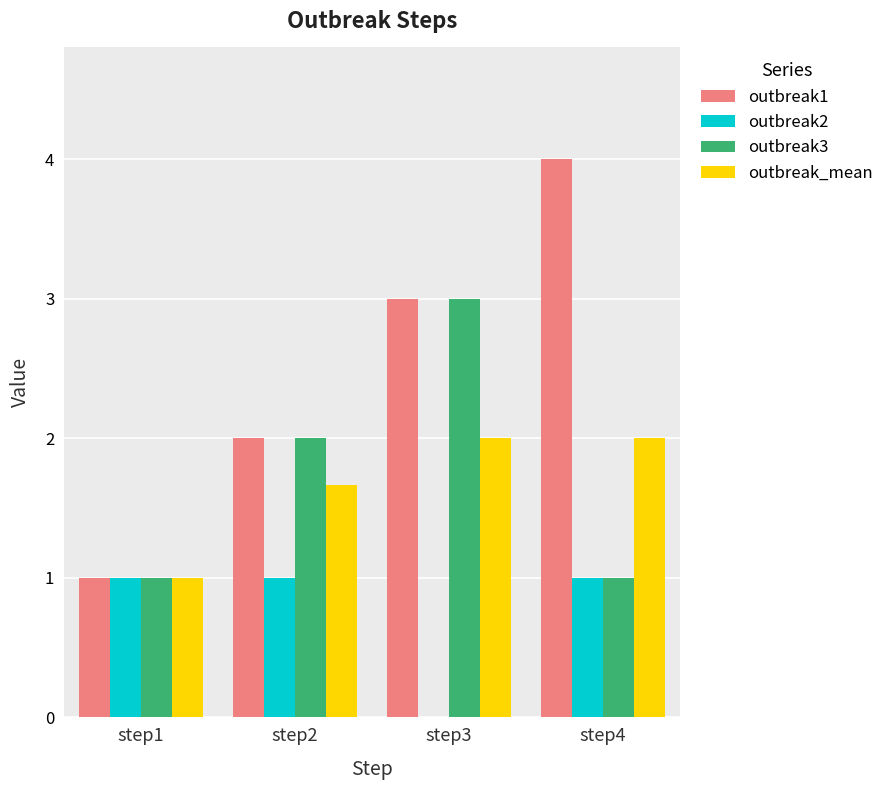

Reading left to right, extract all data points from this chart.

outbreak1: step1=1.0	step2=2.0	step3=3.0	step4=4.0
outbreak2: step1=1.0	step2=1.0	step3=0.0	step4=1.0
outbreak3: step1=1.0	step2=2.0	step3=3.0	step4=1.0
outbreak_mean: step1=1.0	step2=1.7	step3=2.0	step4=2.0